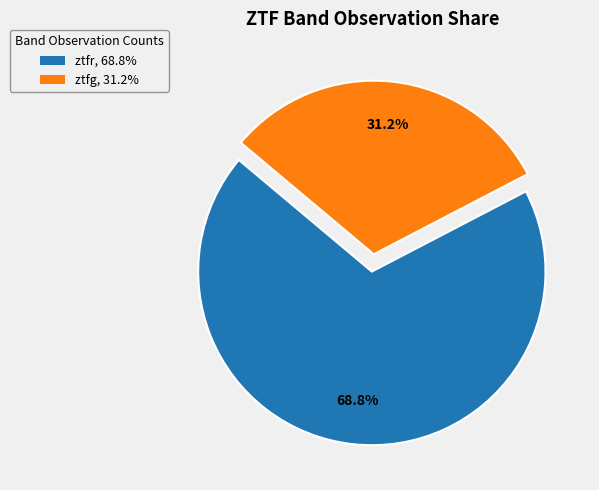

Does ztfr account for over 50% of the chart?

Yes